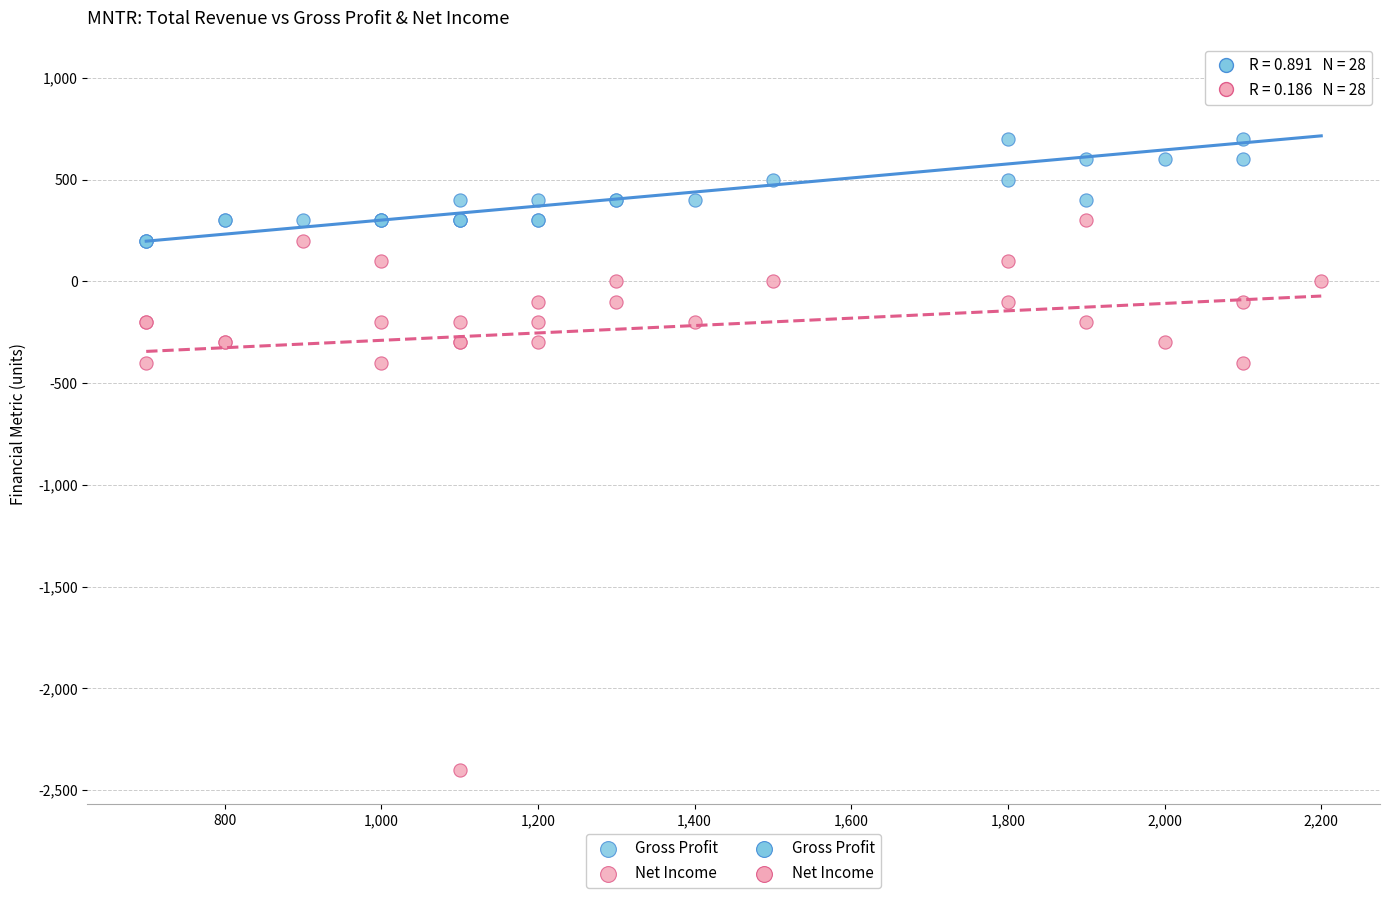

Which series has the largest Y range (max minus min)?

Net Income